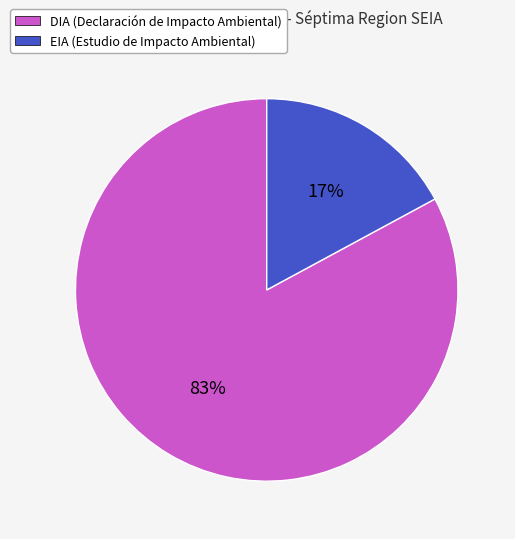

Is there a majority slice in this chart?

Yes